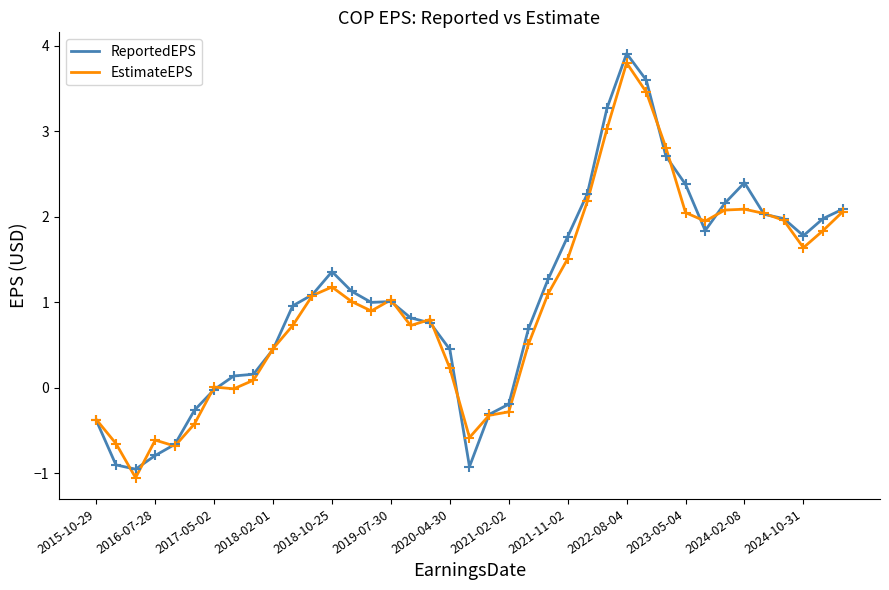

Which series has the widest spread of values?

ReportedEPS